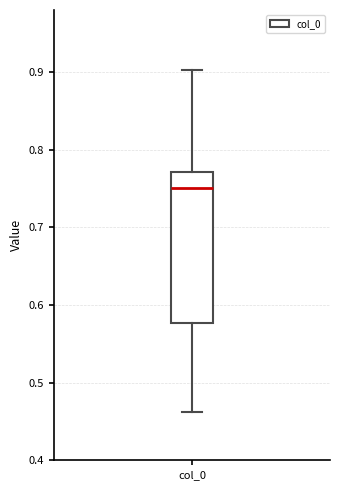

Read this box plot against the y-axis: the position of the median line, the range covered by the box, and the ends of both whiskers. The values are not printed on the chart, so give them approximately, as read against the axis.

median 0.75, box 0.58 to 0.77, whiskers 0.46 to 0.90